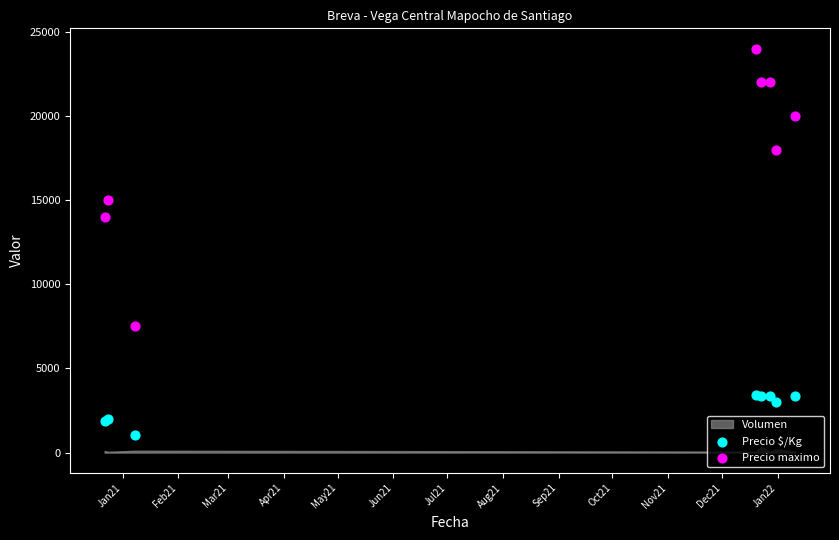

Which series has the widest spread of Y values?

Precio maximo